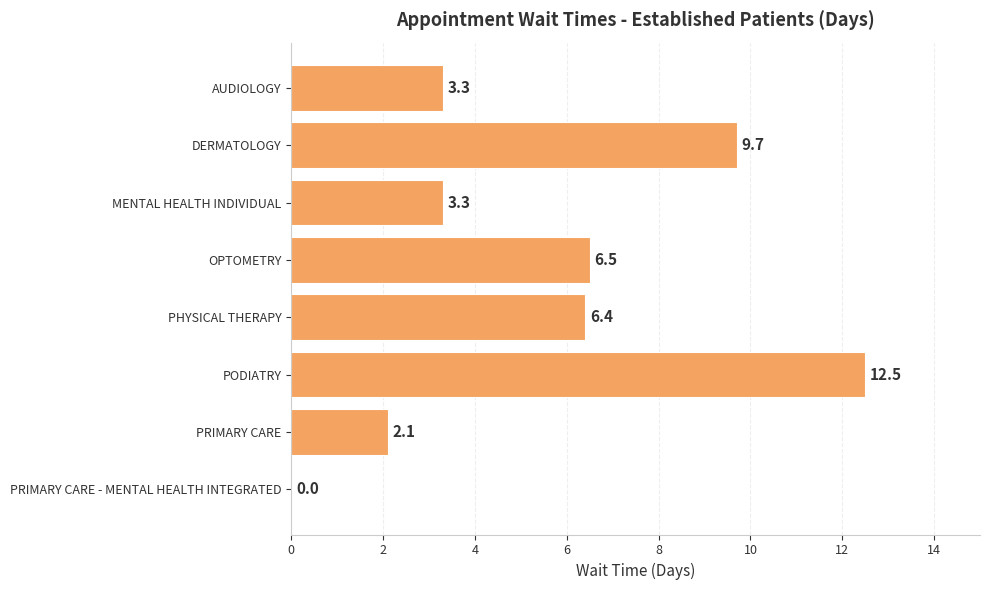

What is the change in value from DERMATOLOGY to OPTOMETRY?

-3.2